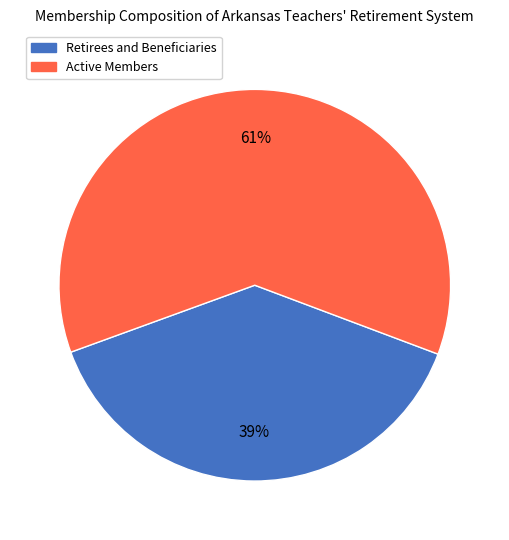

To the nearest percent, what portion does Retirees and Beneficiaries represent?

39%